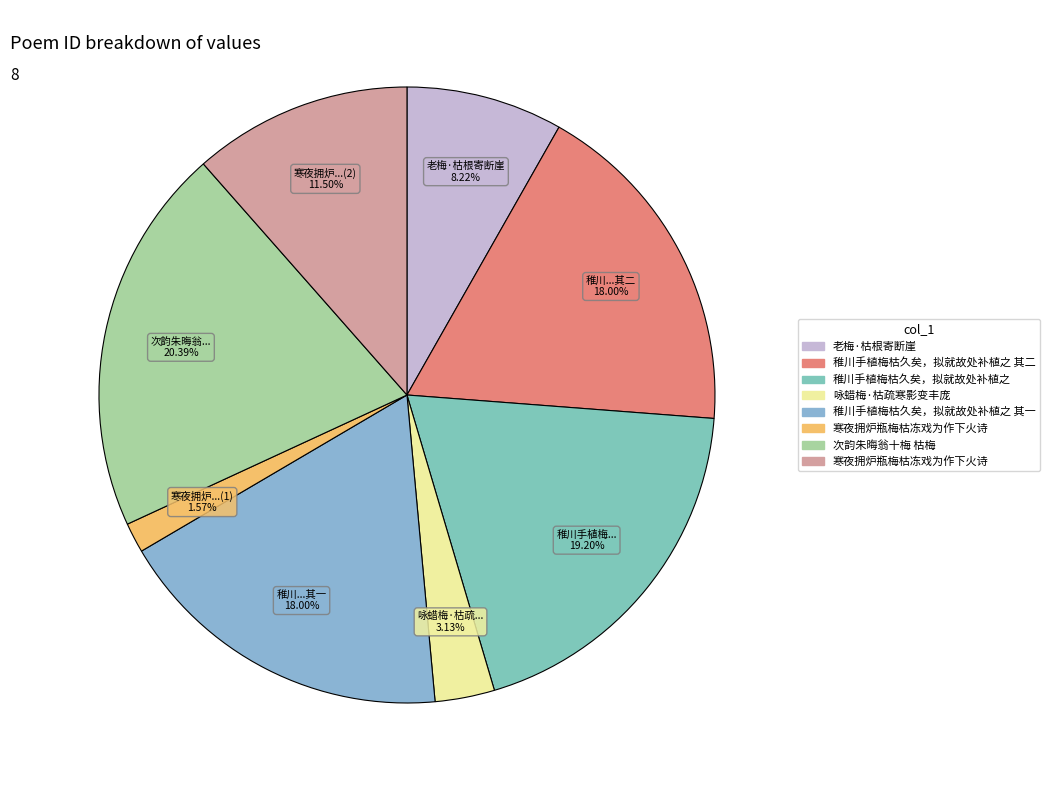

Which category has the biggest portion of the pie?

次韵朱晦翁十梅 枯梅